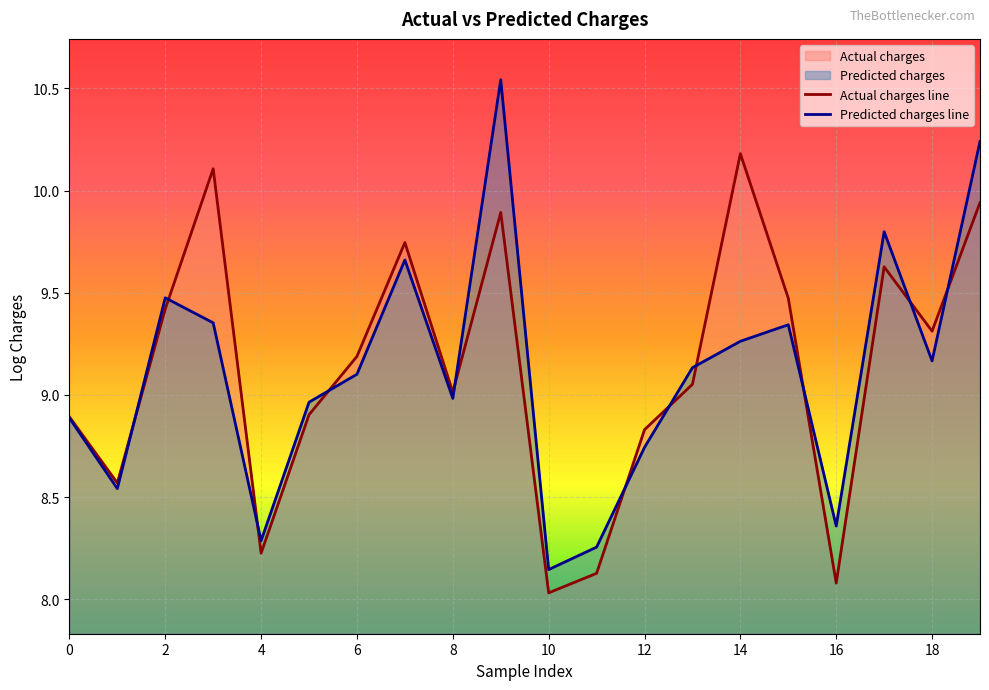

Which series has the largest range (max minus min)?

Predicted charges line